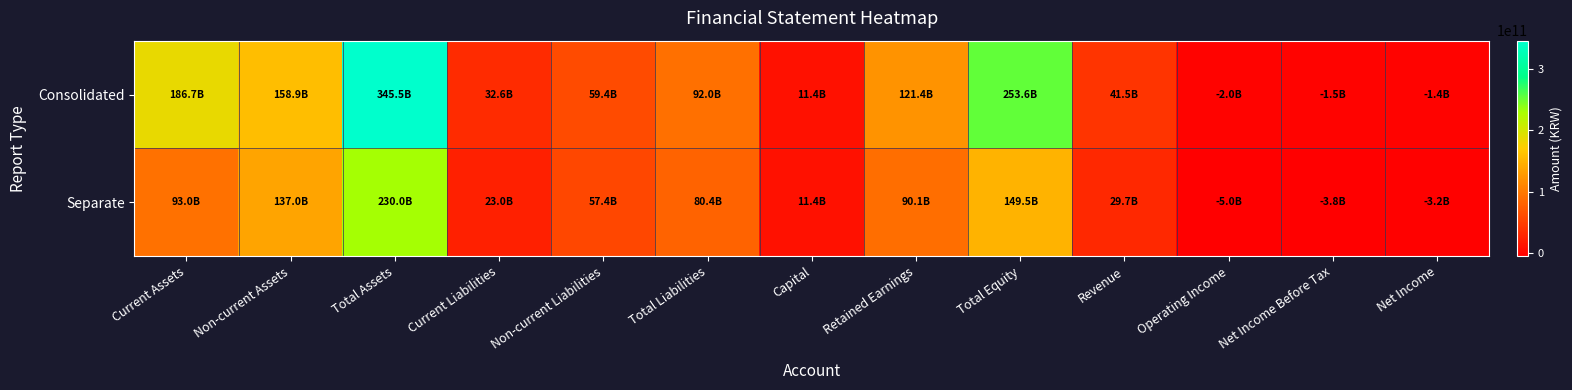

Count the number of data series in this chart.

2